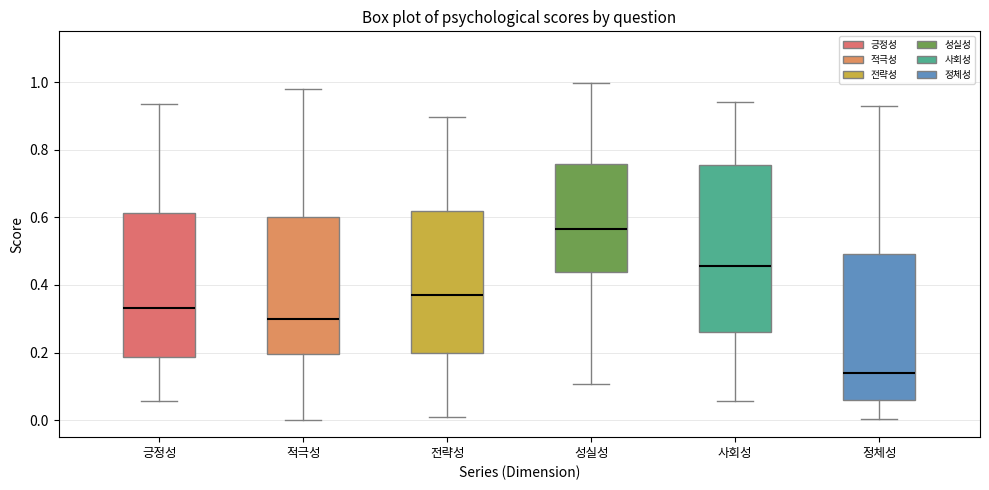

Where does the median line of the box for 사회성 sit on the y-axis? The values are not printed on the chart, so give them approximately, as read against the axis.

0.46